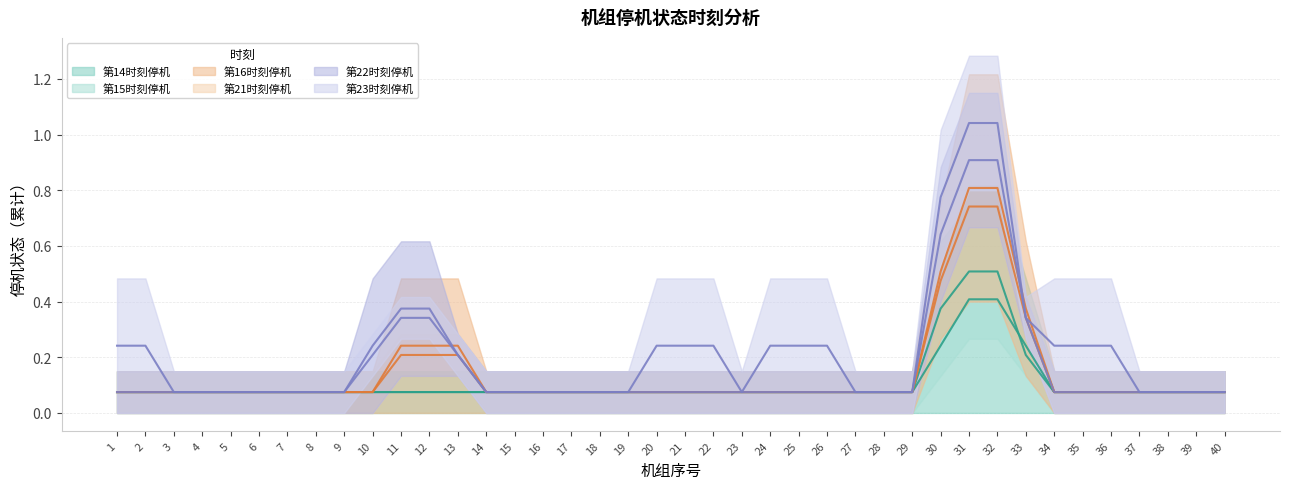

Which category has the highest value in the 第14时刻停机 series?

31